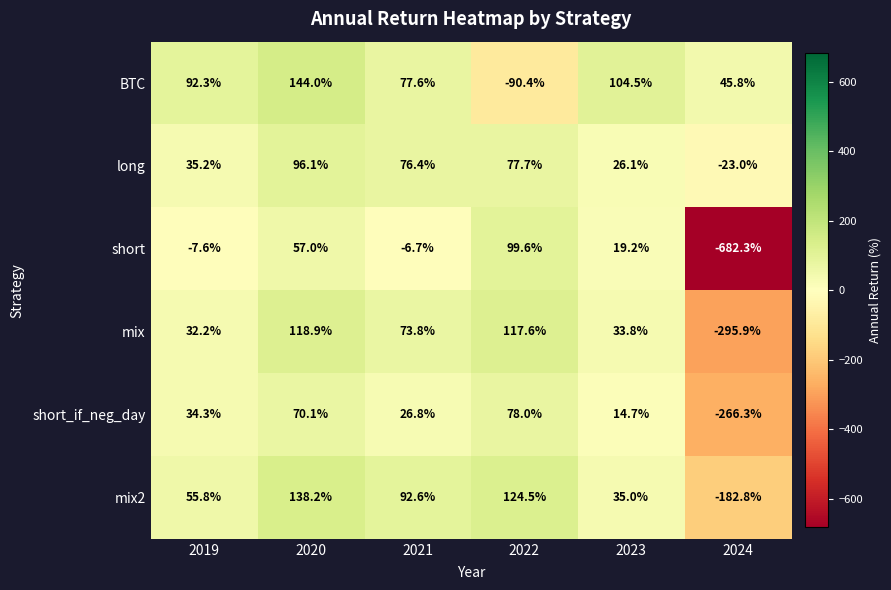

At which category does the chart reach its minimum across all series?

2024